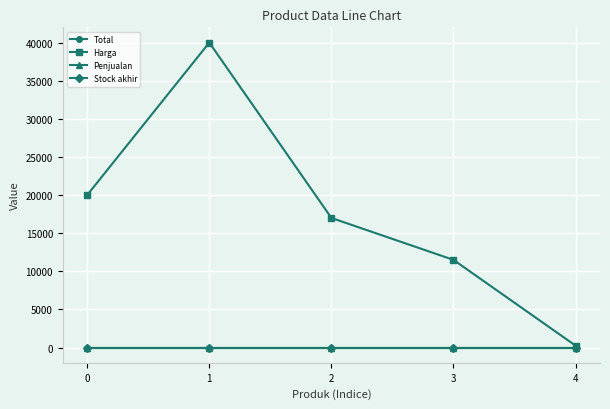

Reading left to right, list all the values displayed in this chart.

Total: 0	0	0	0	0
Harga: 20000	40000	17000	11500	250
Penjualan: 0	0	0	0	0
Stock akhir: 0	0	0	0	0